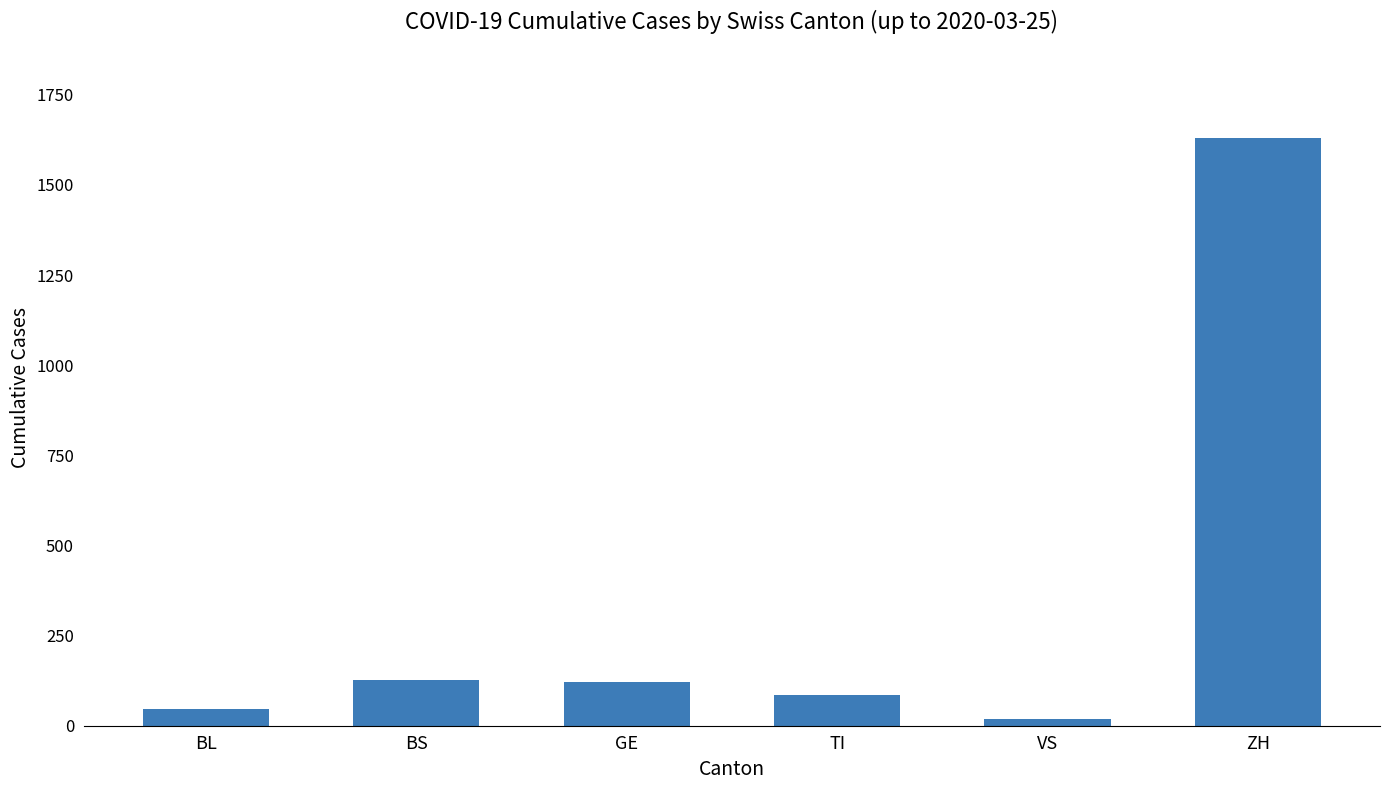

True or false: the data shows 20 at TI.

False